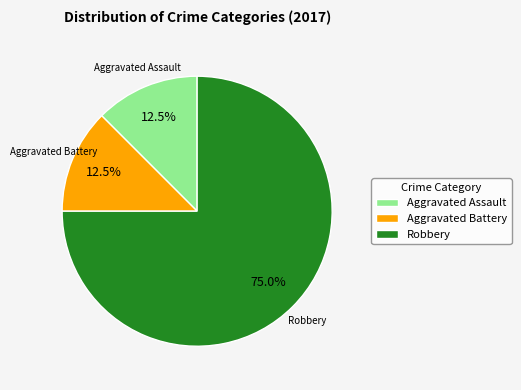

Does any single category account for the majority?

Yes